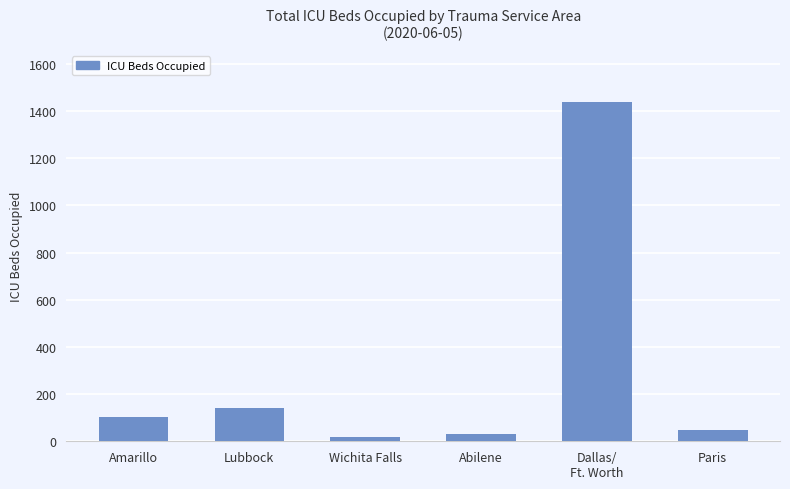

Does the chart contain any negative values?

No